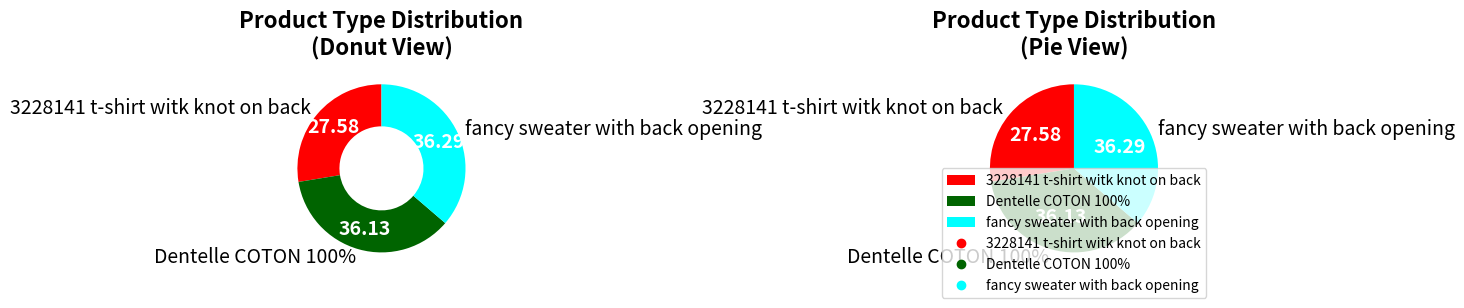

Is the sum of fancy sweater with back opening and 3228141 t-shirt witk knot on back greater than half?

Yes